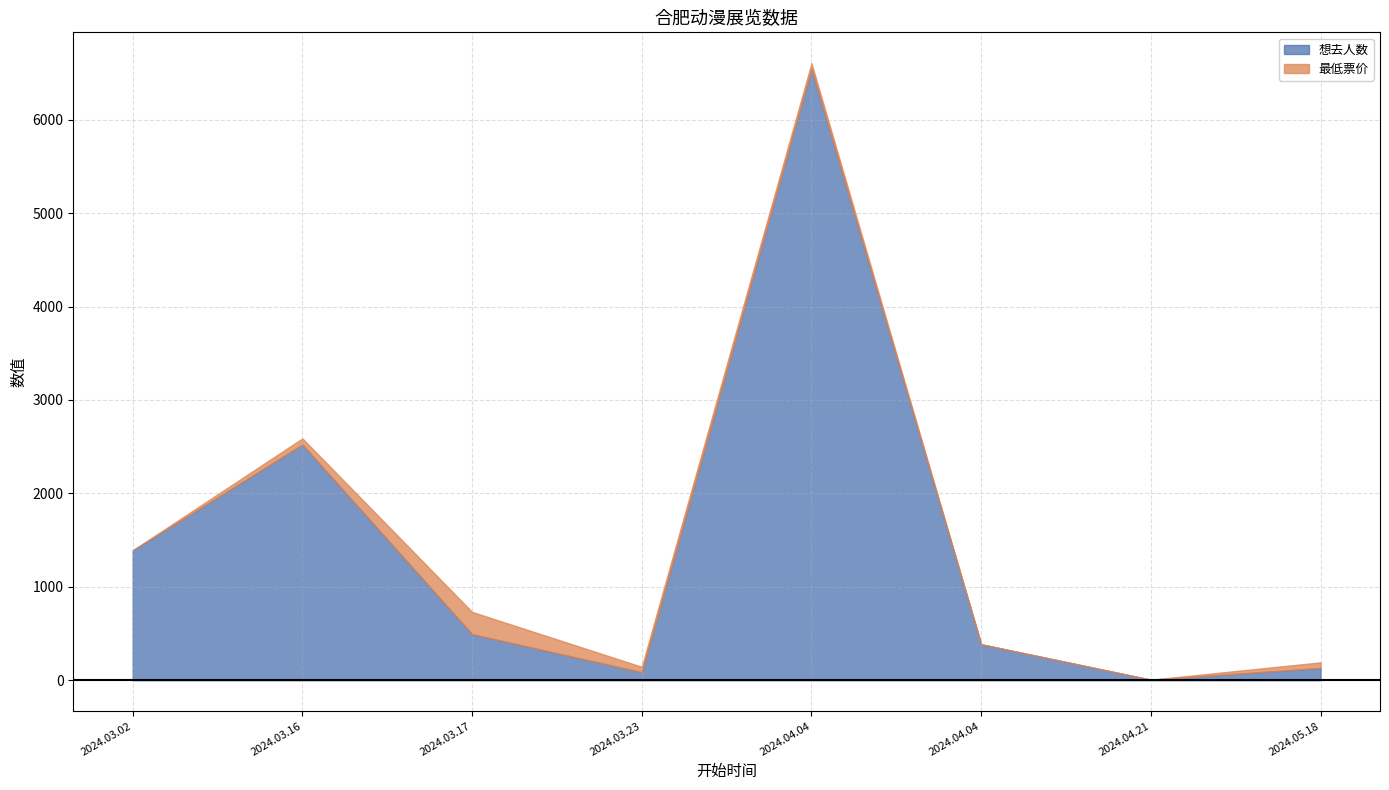

What is the maximum value for 想去人数?

6545